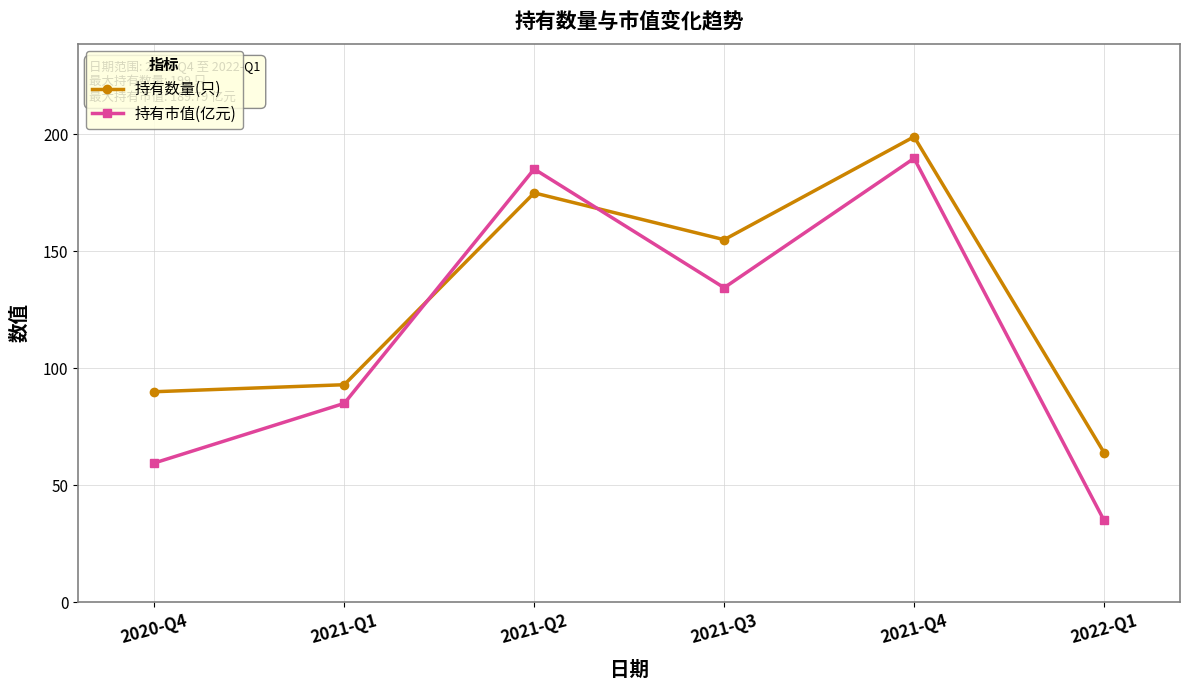

What are all the series names shown in the legend?

持有数量(只), 持有市值(亿元)